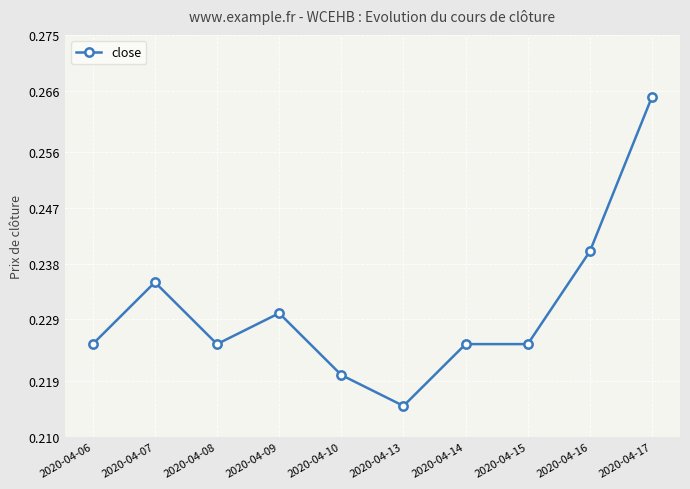

Which label corresponds to the smallest value in the chart?

2020-04-13